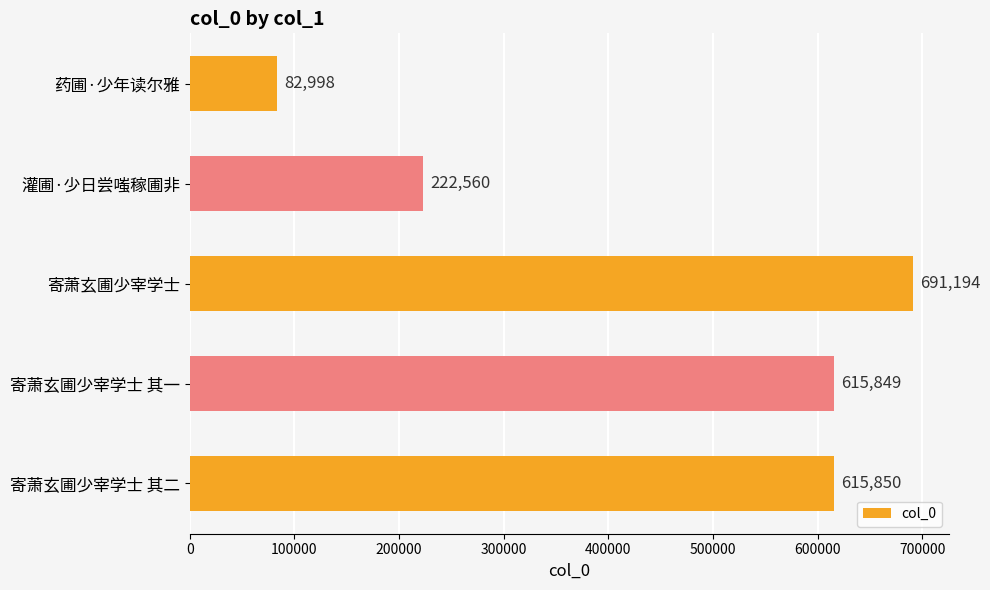

True or false: the data shows 691194 at 寄萧玄圃少宰学士.

True